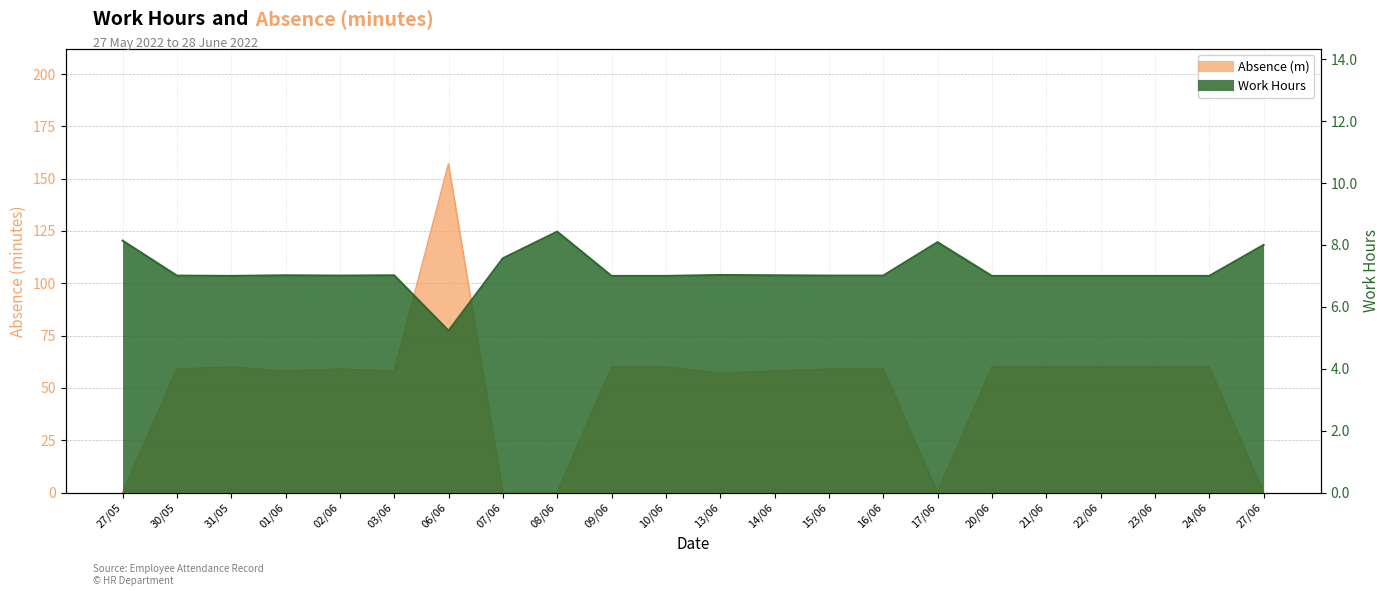

What is the difference between the maximum and minimum values in the Work Hours series?

3.2